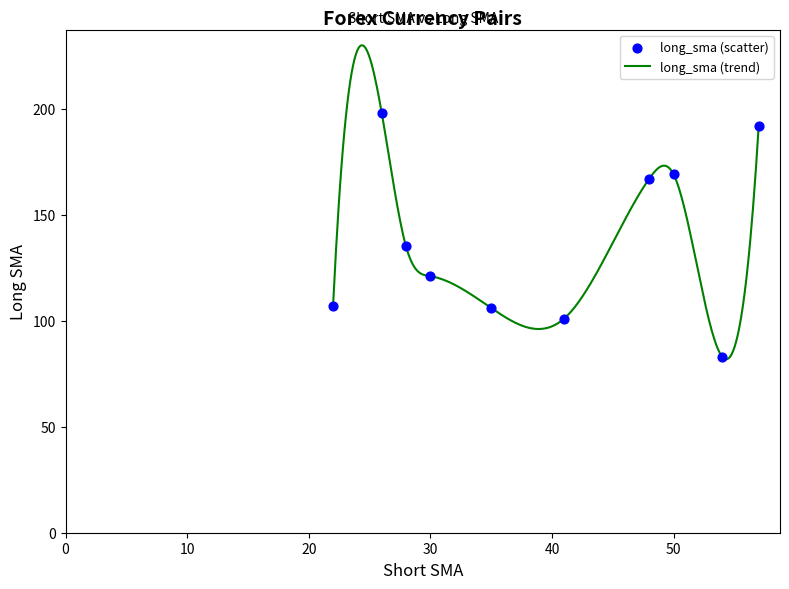

What is the maximum value for long_sma (trend)?

229.9